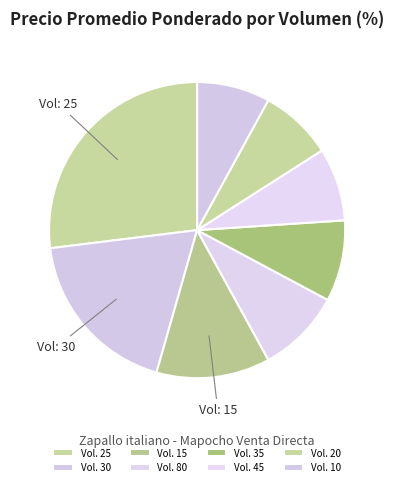

How many slices are in this pie chart?

8